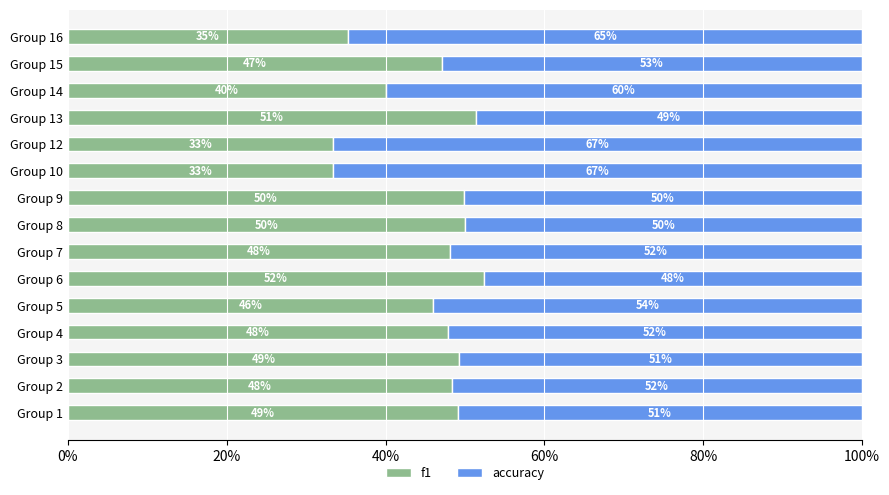

What is the minimum value for f1?

33.3